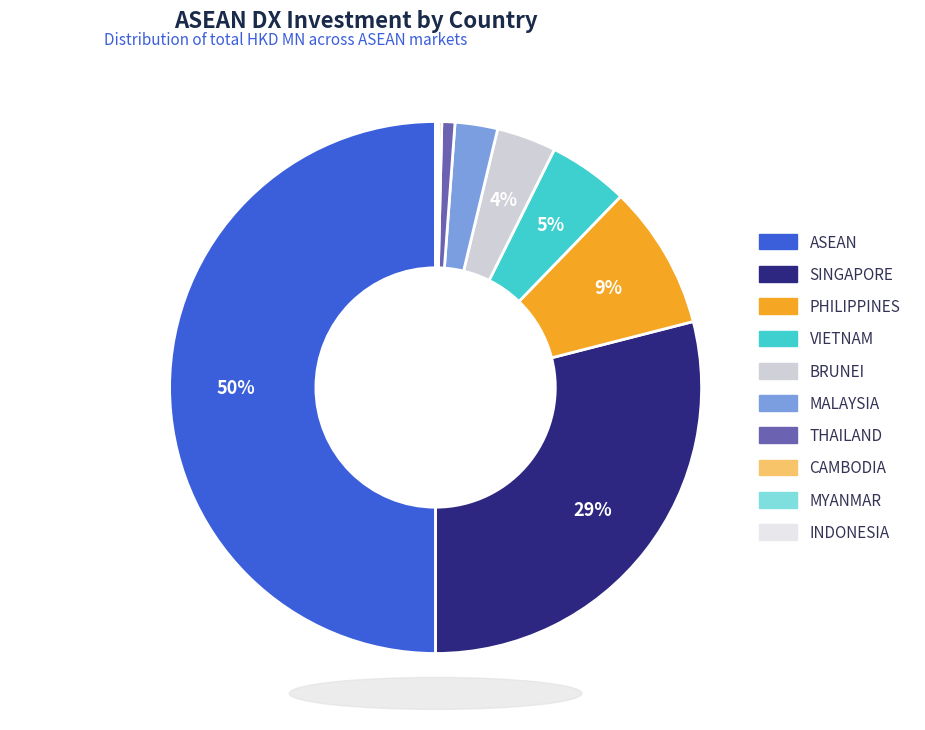

How many segments does this pie chart have?

10